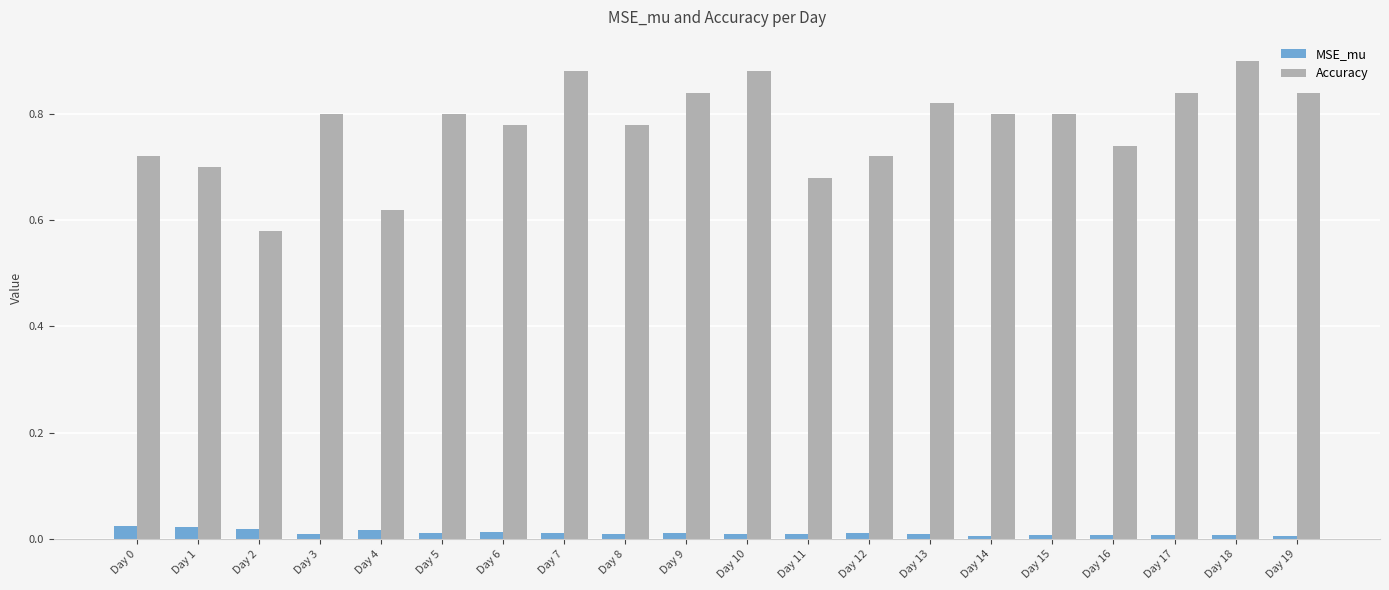

The Accuracy series shows 0.5 at Day 1. True or false?

False